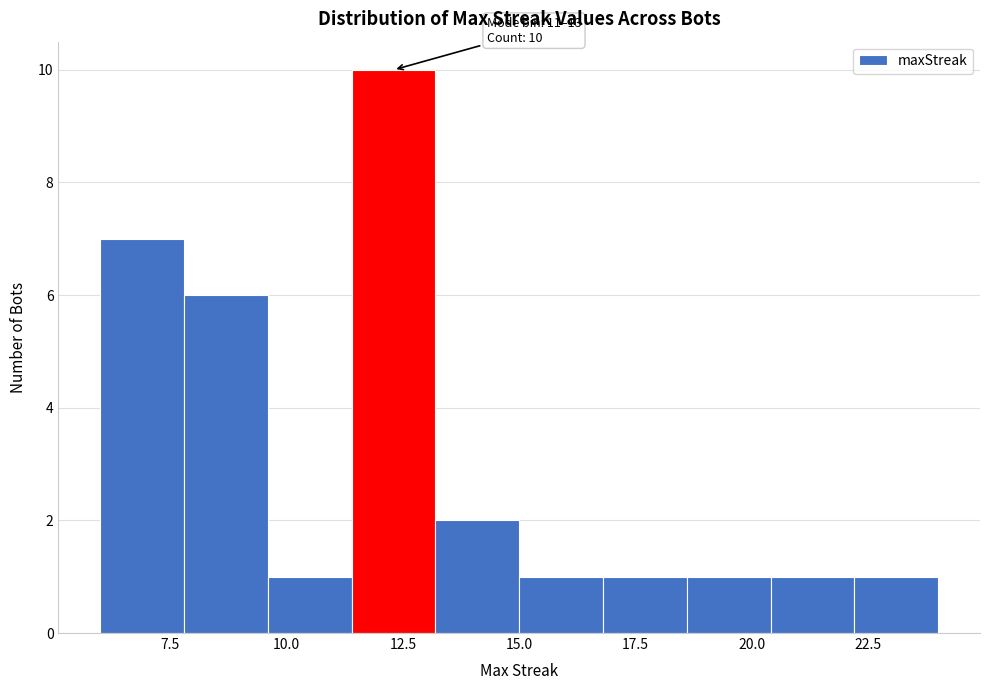

Read against the x-axis, roughly where is the centre of the tallest bar?

12.5